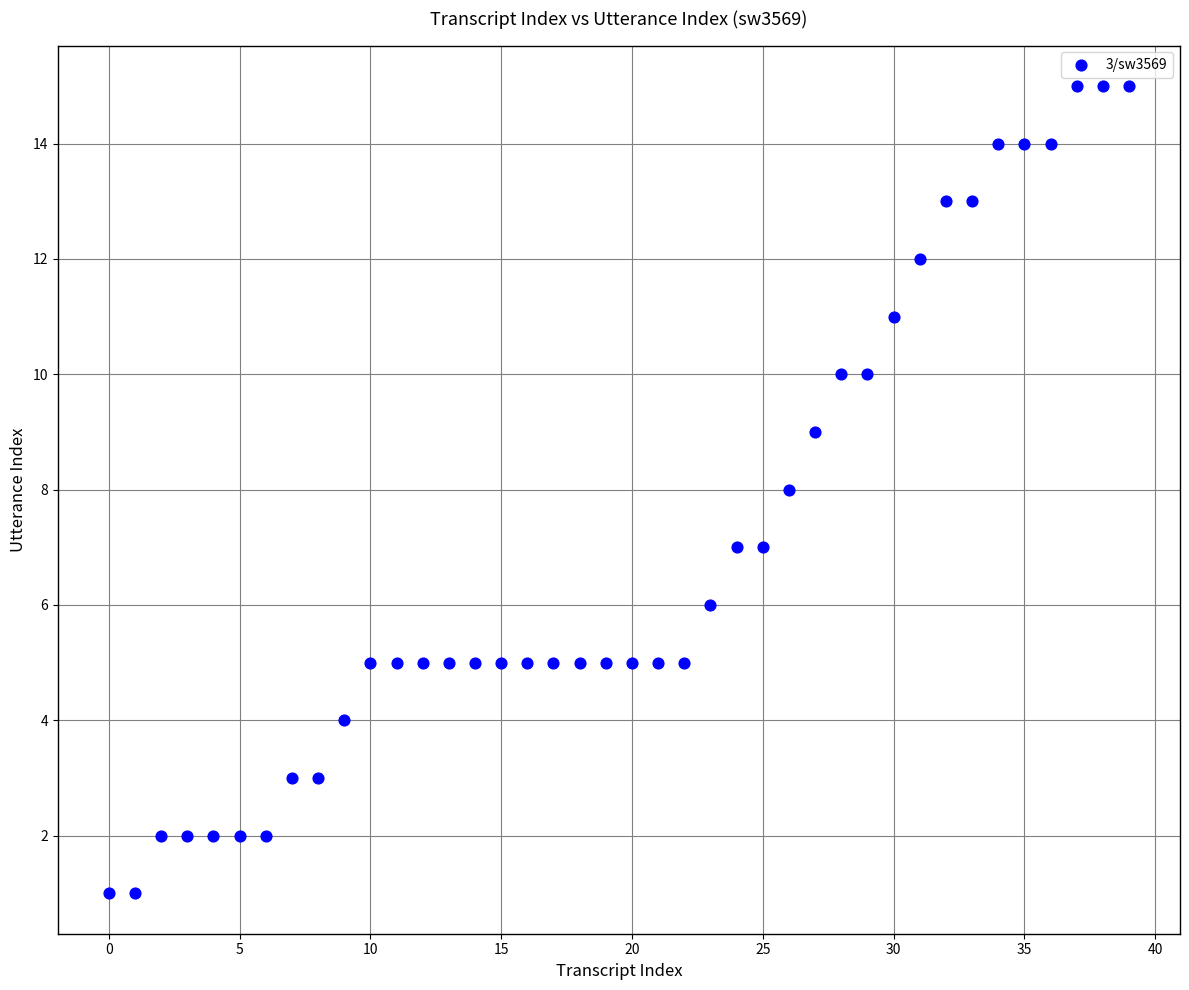

What is the range of Y values (max minus min)?

14